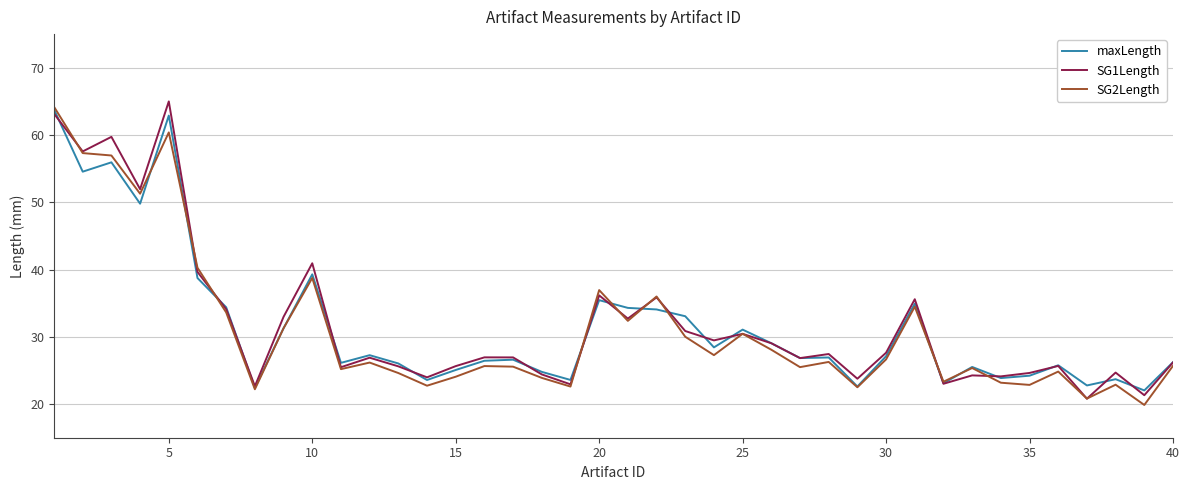

What is the highest value of the maxLength series?

63.8